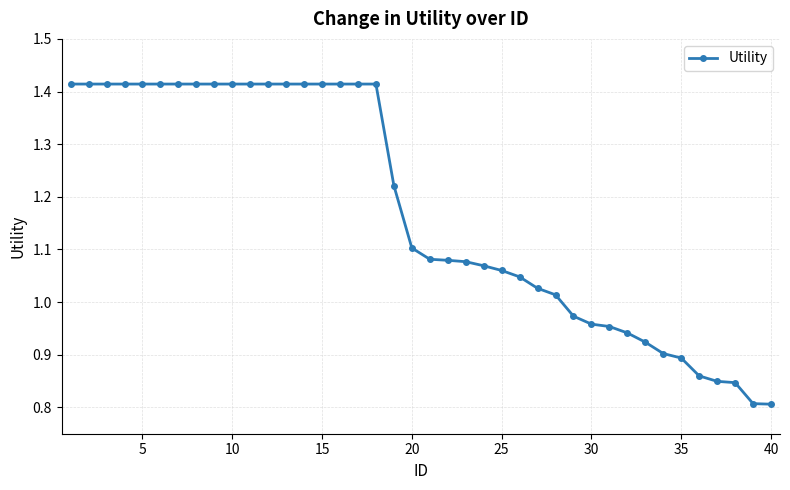

What is the difference between the second highest and second lowest values?

0.6